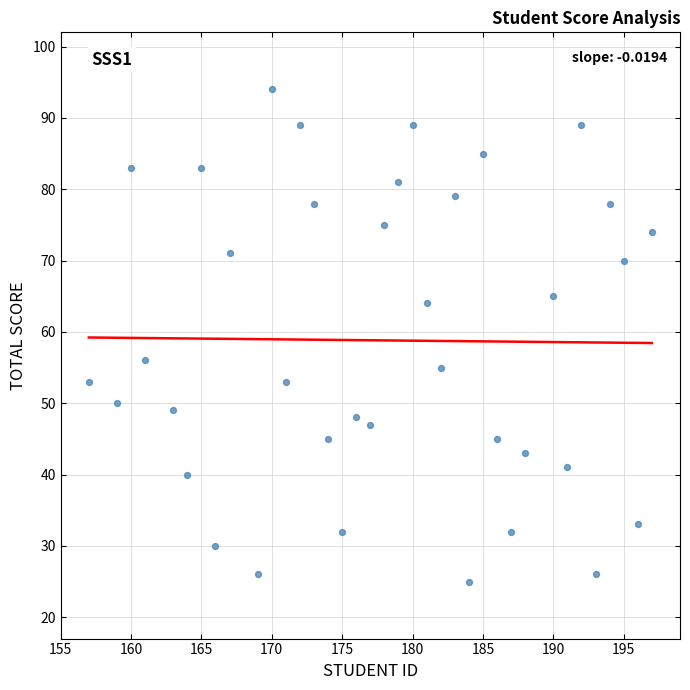

What is the range of Y values (max minus min)?

69